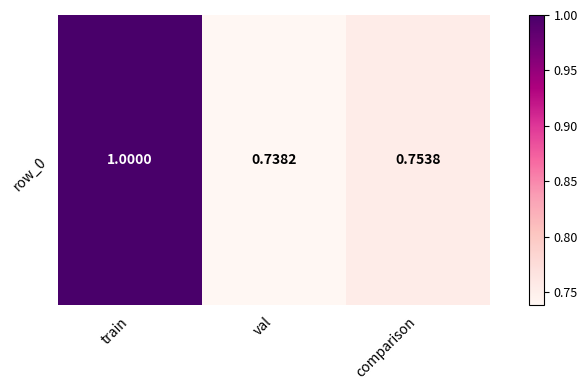

What is the maximum value shown in the chart?

1.0